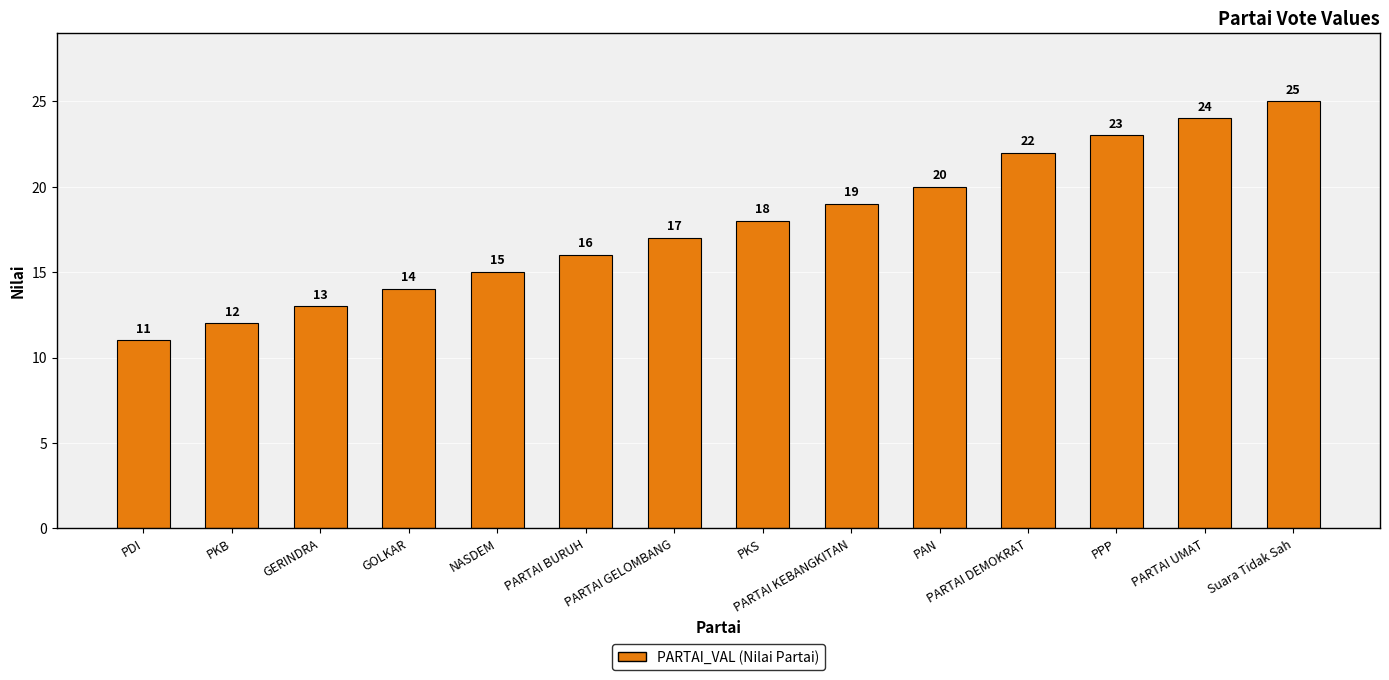

How many values are below 18?

7